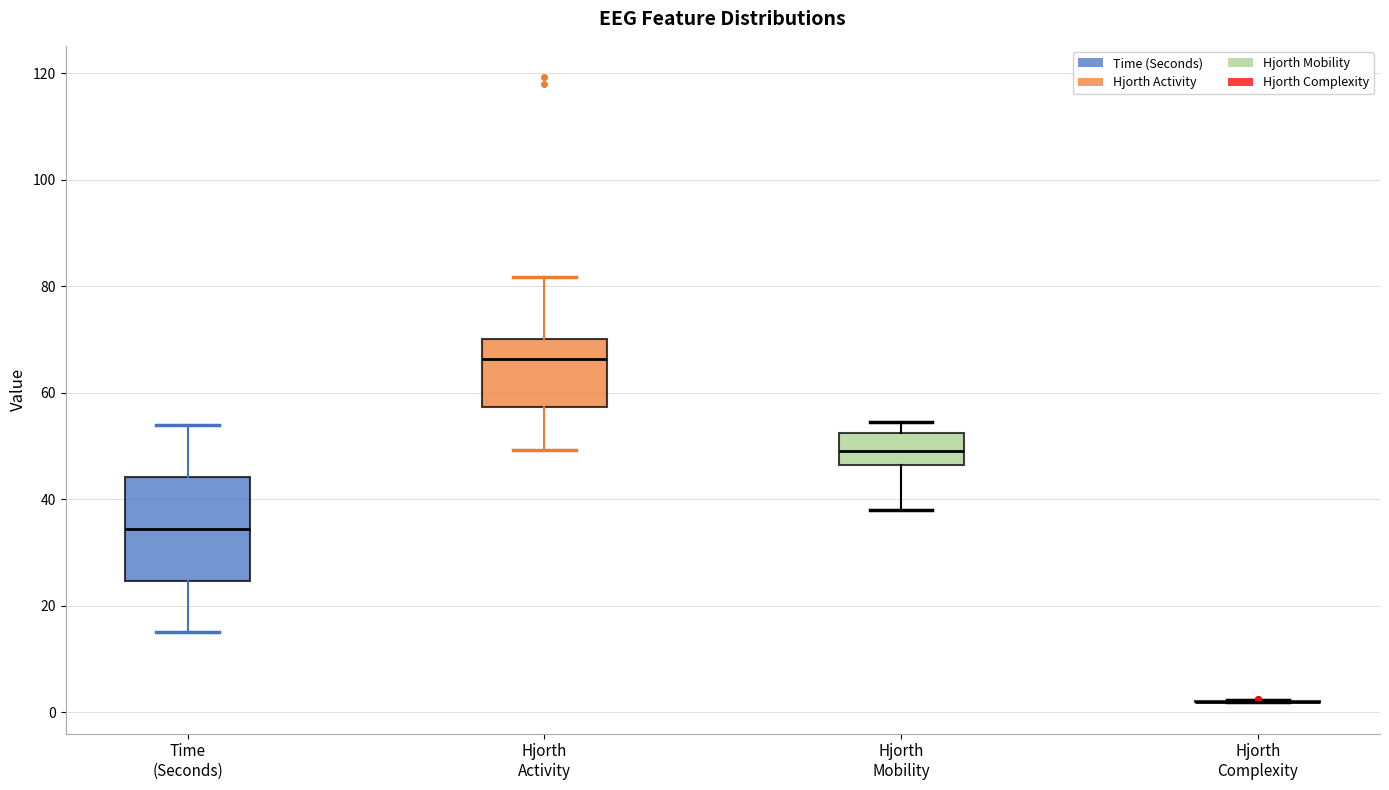

Reading left to right, read every box against the y-axis: the position of its median line, the range the box covers, and the ends of its whiskers. The values are not printed on the chart, so give them approximately, as read against the axis.

Time (Seconds): median 34, box 24 to 44, whiskers 16 to 54
Hjorth Activity: median 66, box 58 to 70, whiskers 50 to 82
Hjorth Mobility: median 50, box 46 to 52, whiskers 38 to 54
Hjorth Complexity: box collapsed to a line at 2, whiskers 2 to 2